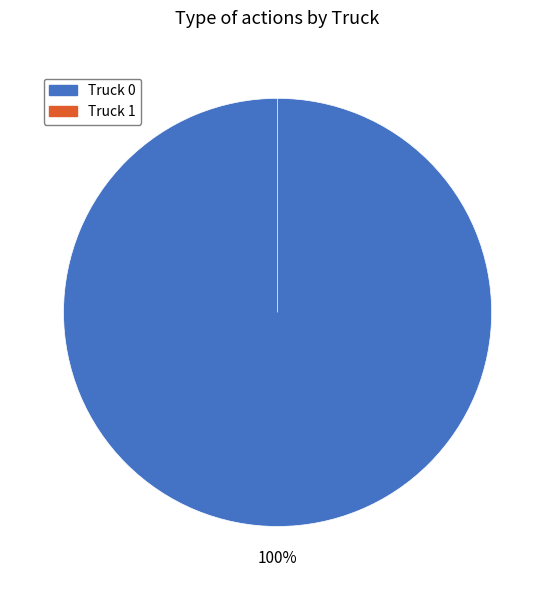

True or false: Truck 0 accounts for 100% of the total.

True